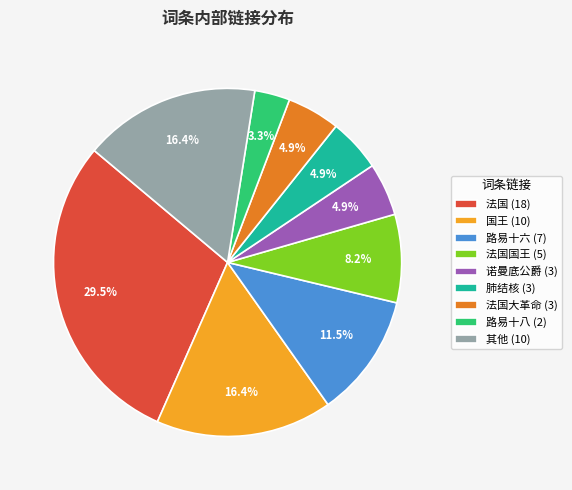

Which slice is the largest?

法国 (18)